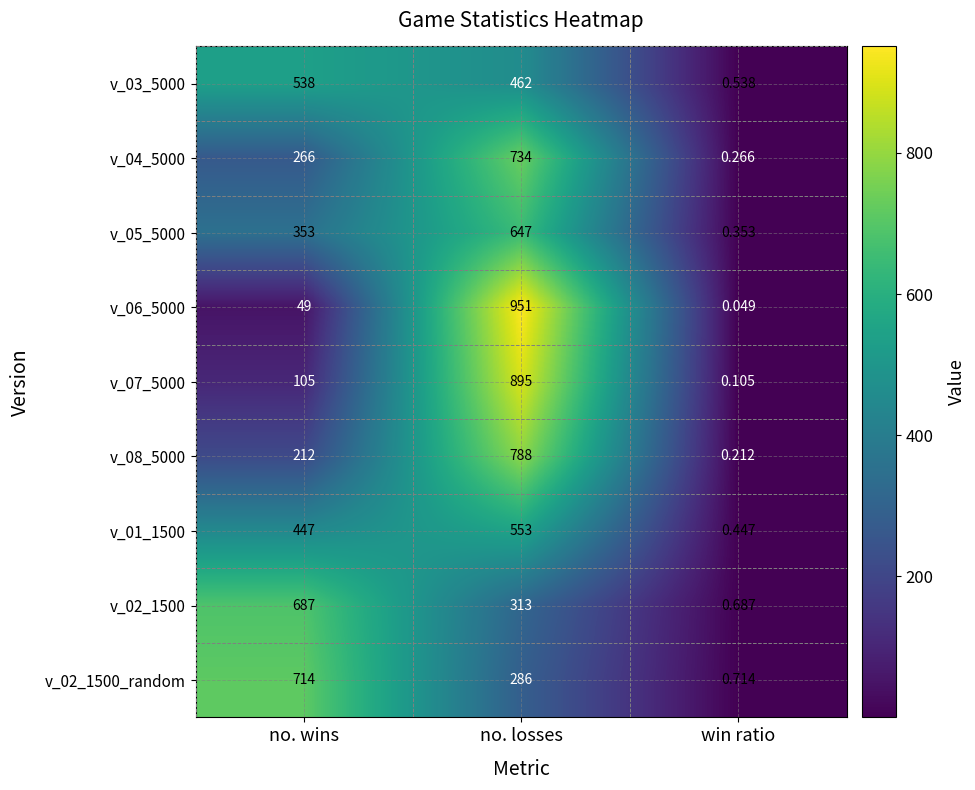

Is the value of v_05_5000 at no. losses greater than the value of v_04_5000 at win ratio?

Yes